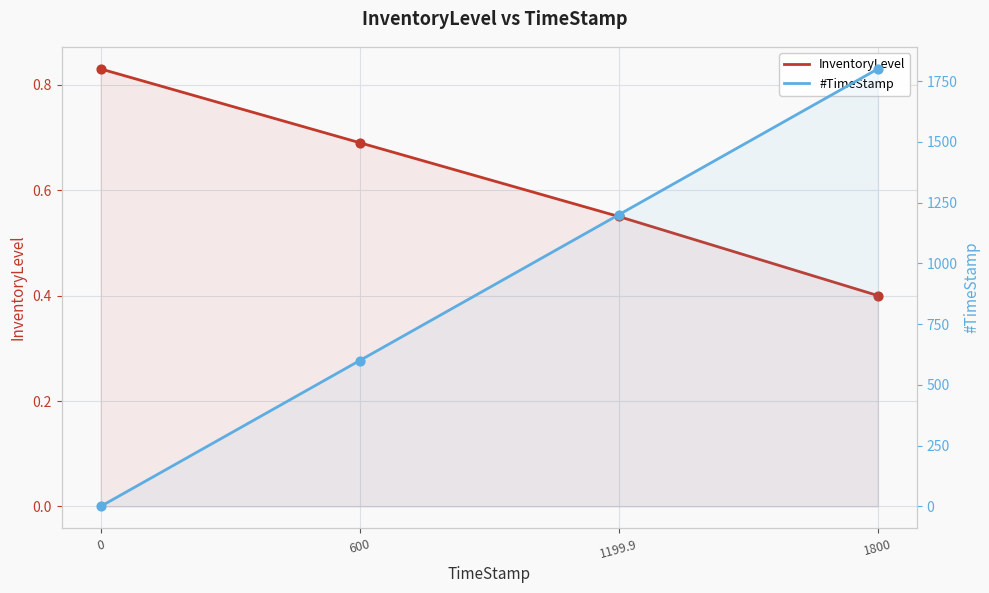

Which series has the largest Y range (max minus min)?

#TimeStamp